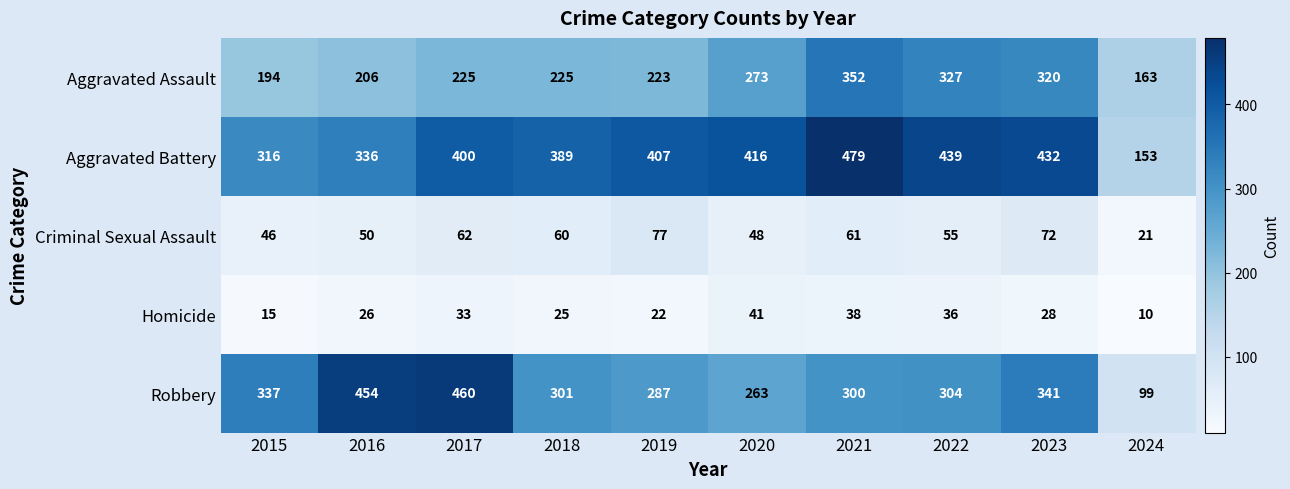

Count the number of categories in the chart.

10